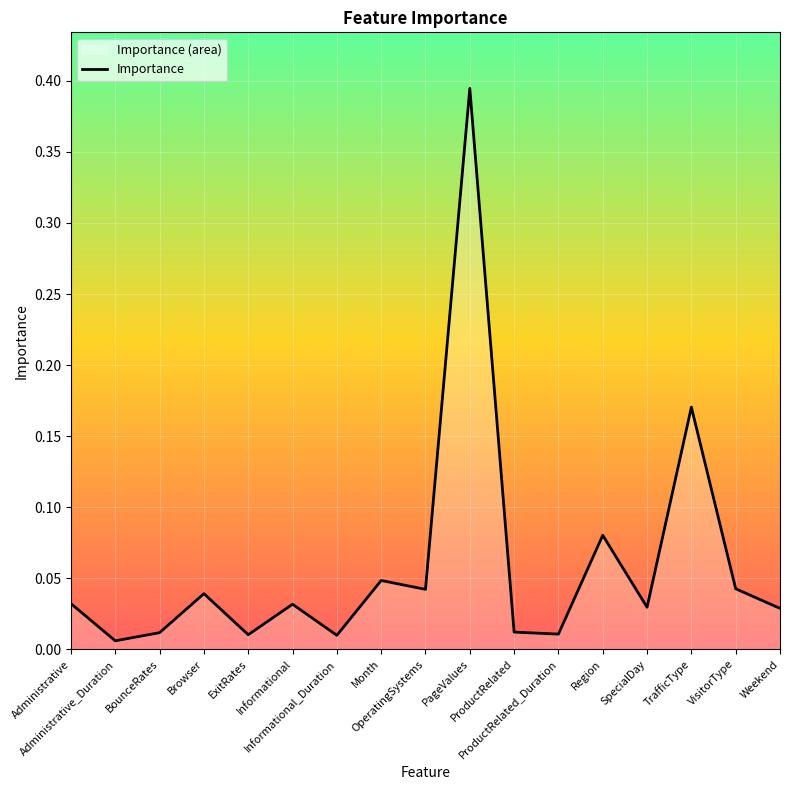

What position from the left is PageValues?

10